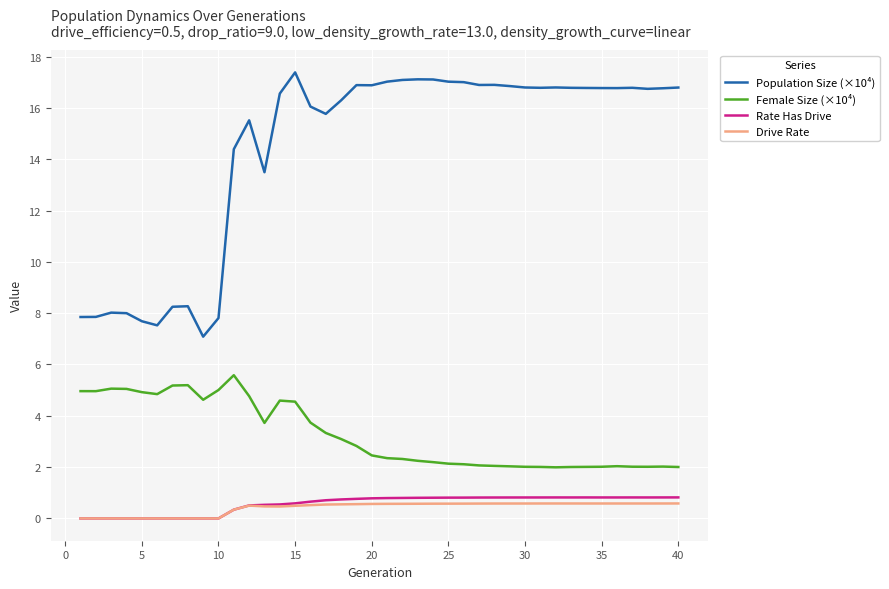

How many distinct data groups are displayed?

4